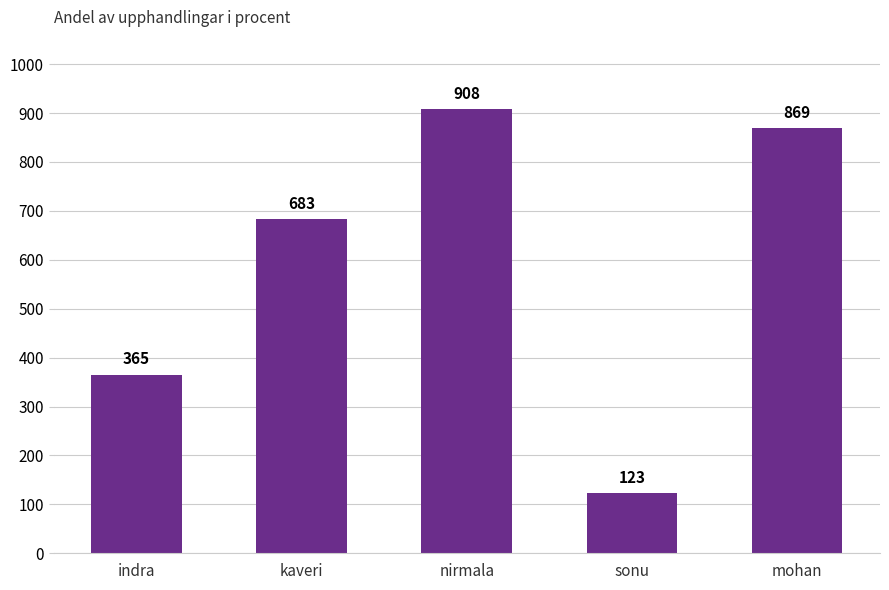

Reading left to right, list all the values displayed in this chart.

indra=365	kaveri=683	nirmala=908	sonu=123	mohan=869